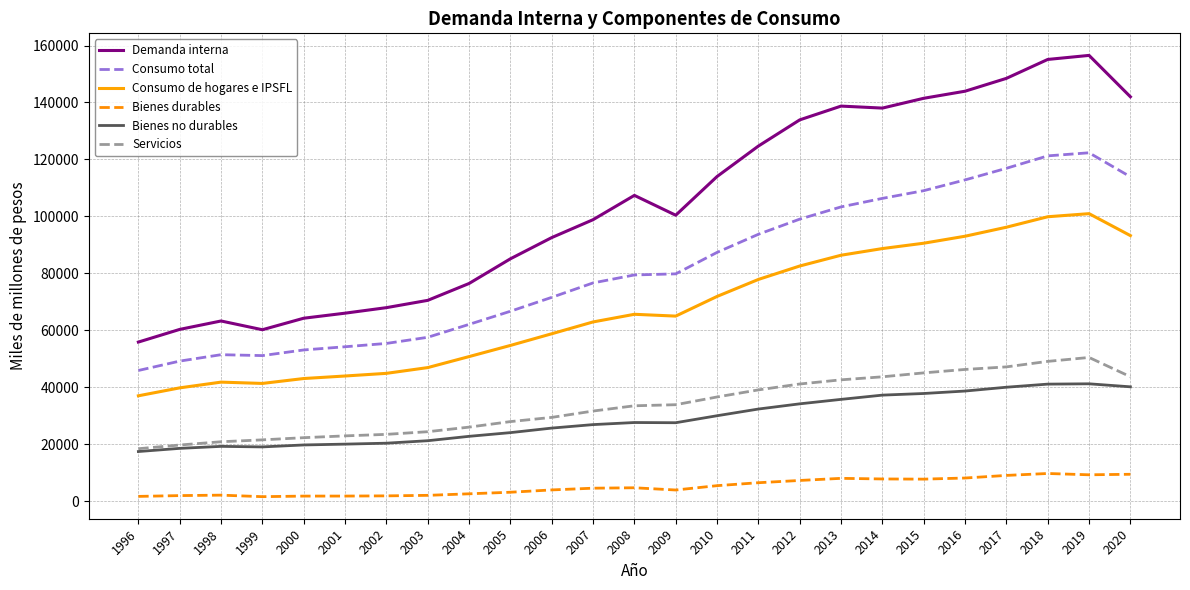

Where is Demanda interna nearest to the value 106195?

2008